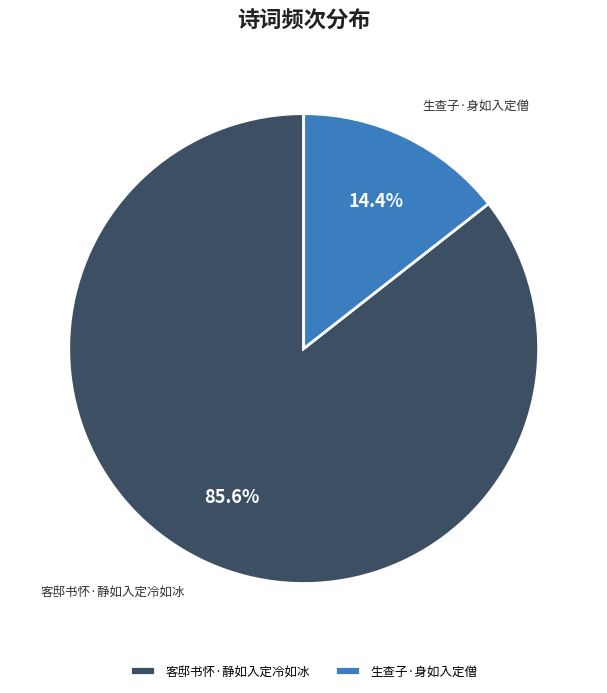

To the nearest percent, what is the combined percentage of 客邸书怀·静如入定冷如冰 and 生查子·身如入定僧?

100%